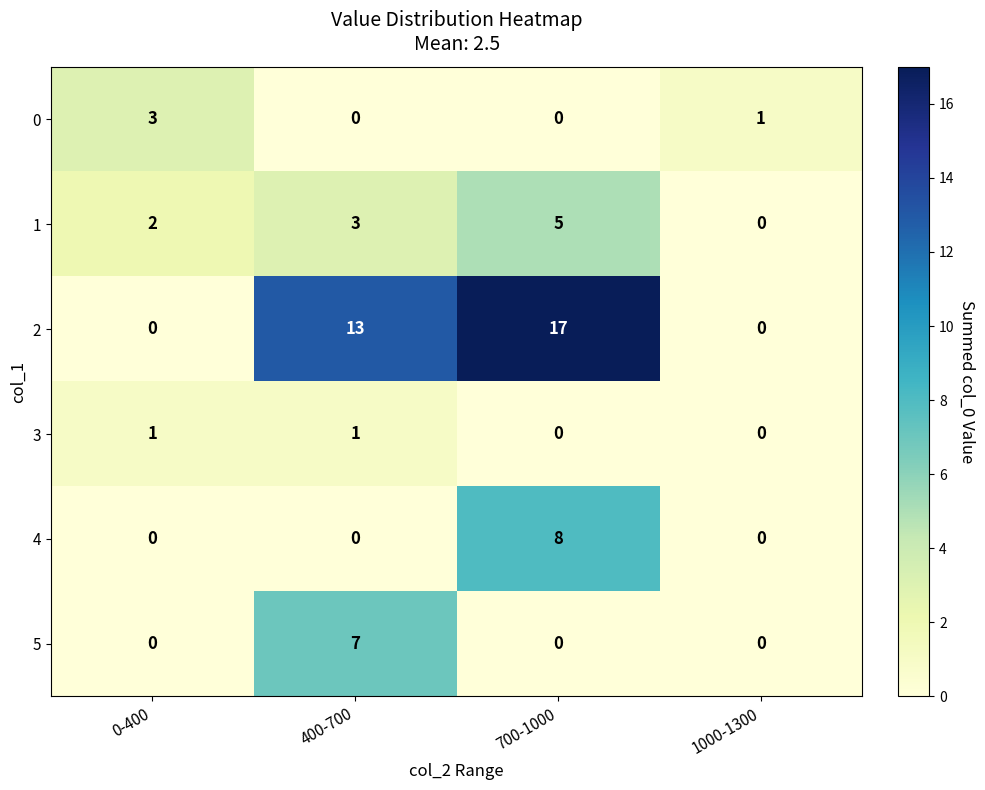

The value of 1 at 0-400 is 2. True or false?

True